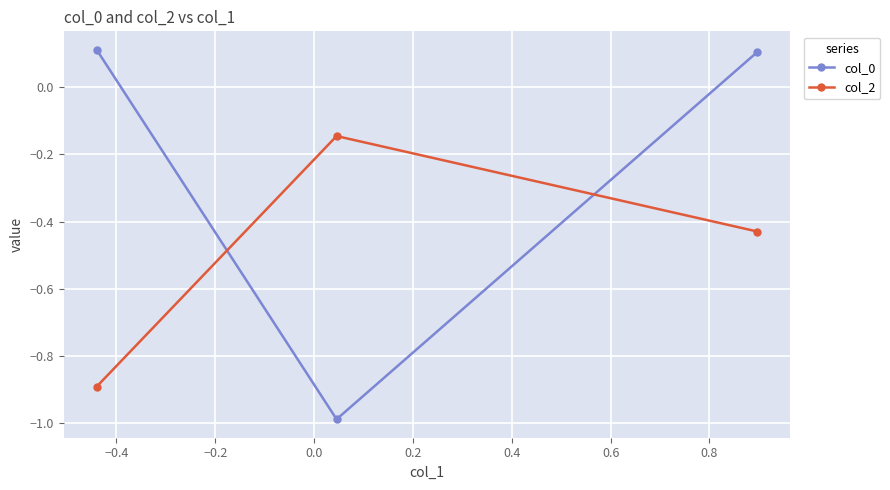

Rank the series by their maximum value, from lowest to highest.

col_2, col_0